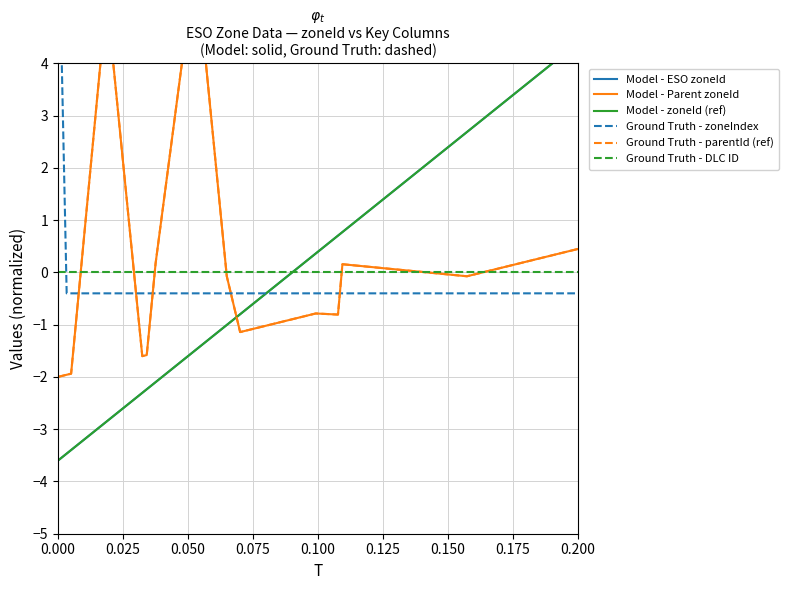

What is the difference between the second highest and second lowest values in the Model - ESO zoneId series?

7.2